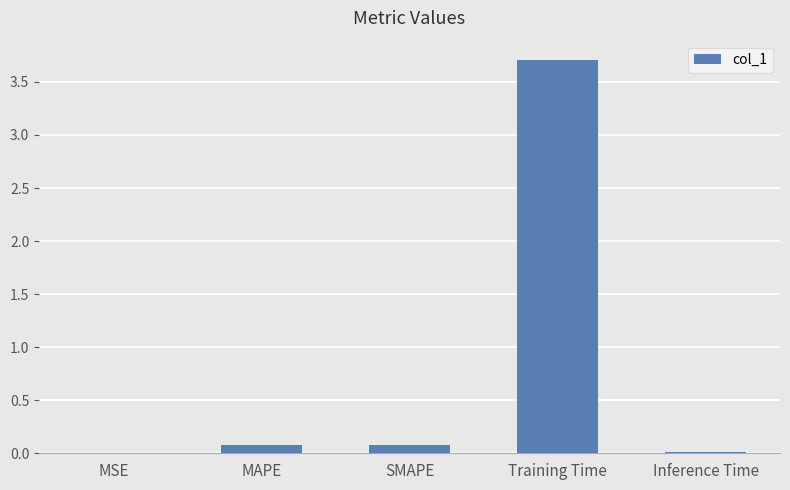

What is the sum of all values?

3.9